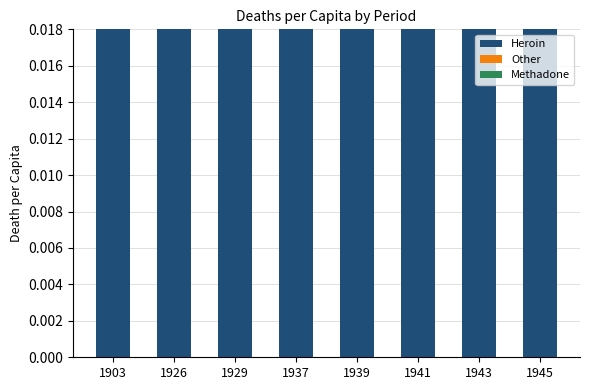

Rank the series at 1929 from lowest to highest value.

Methadone, Heroin, Other